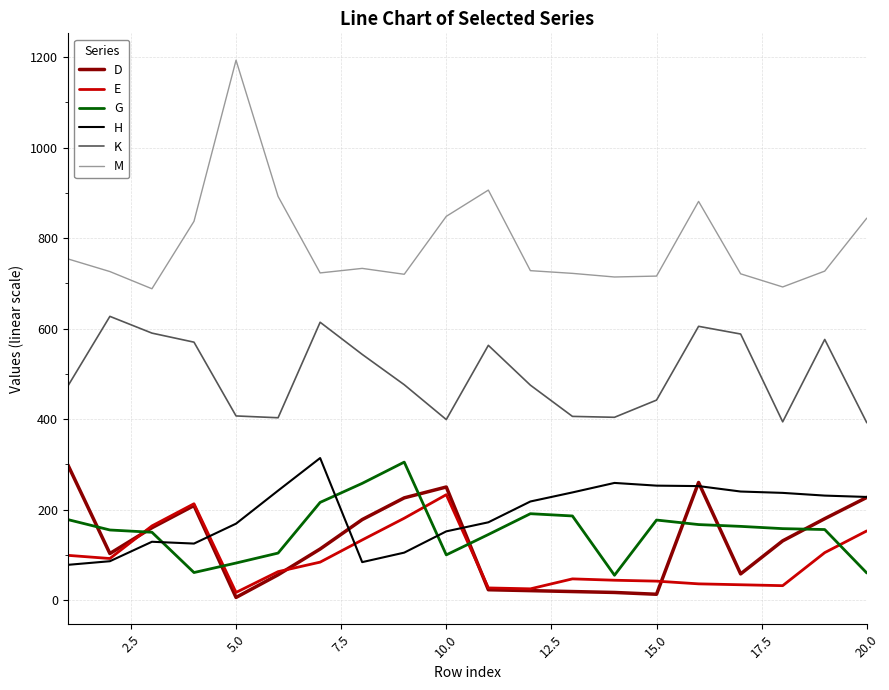

True or false: G and K cross at least once.

False